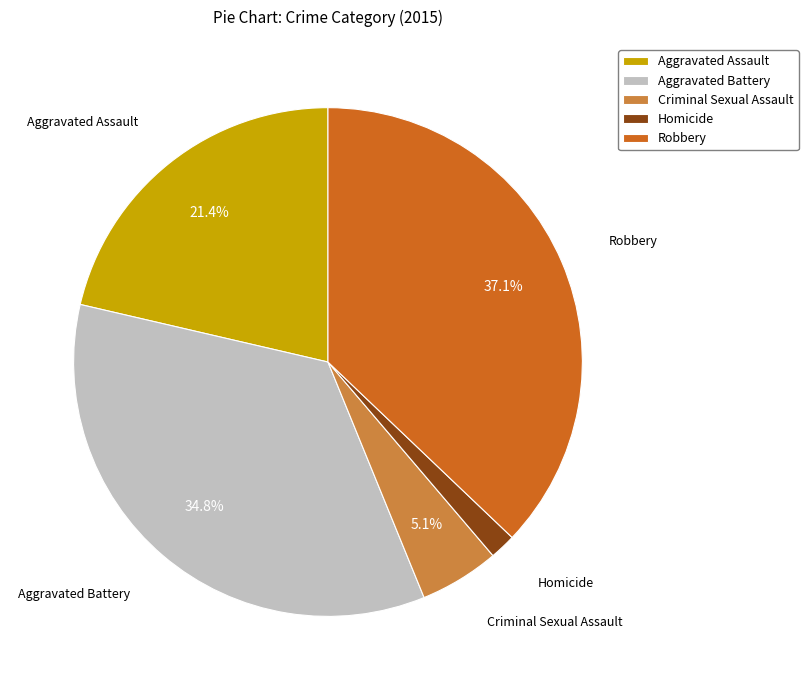

Between Robbery and Homicide, which is larger?

Robbery